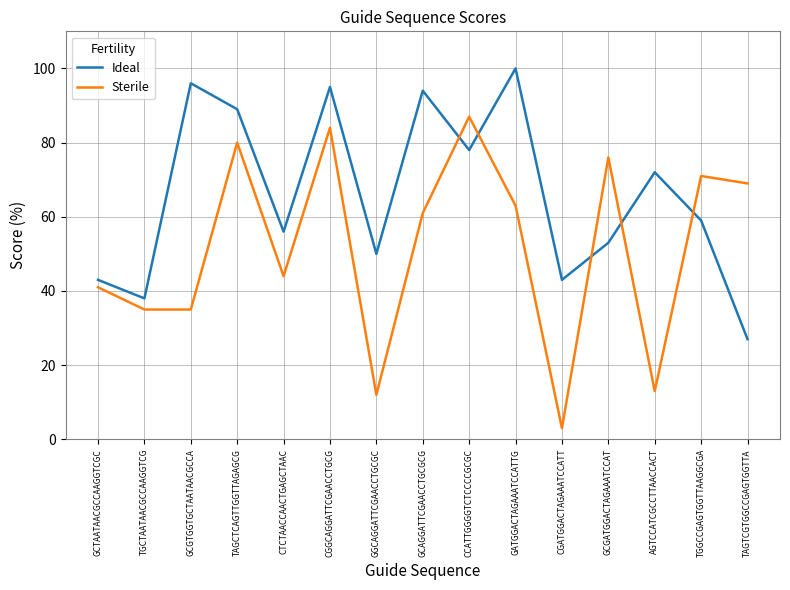

Which series changed the most between AGTCCATCGCCTTAACCACT and TAGTCGTGGCCGAGTGGTTA?

Sterile